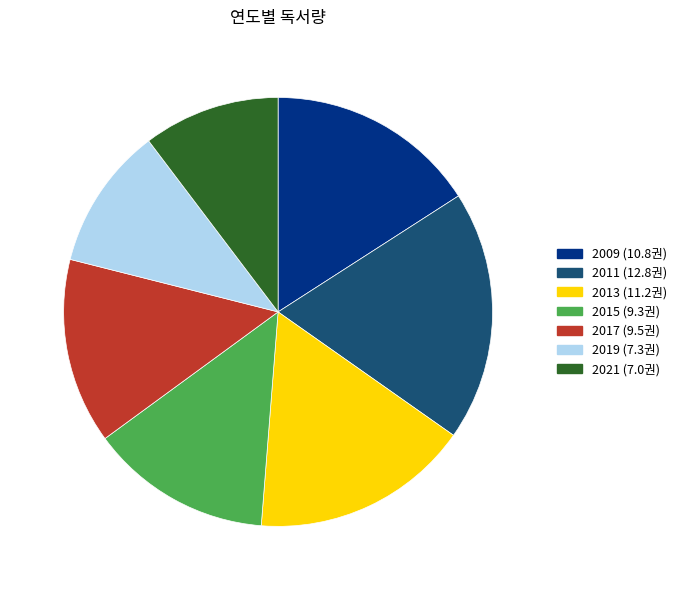

The 2017 slice represents 14% of the pie. True or false?

True